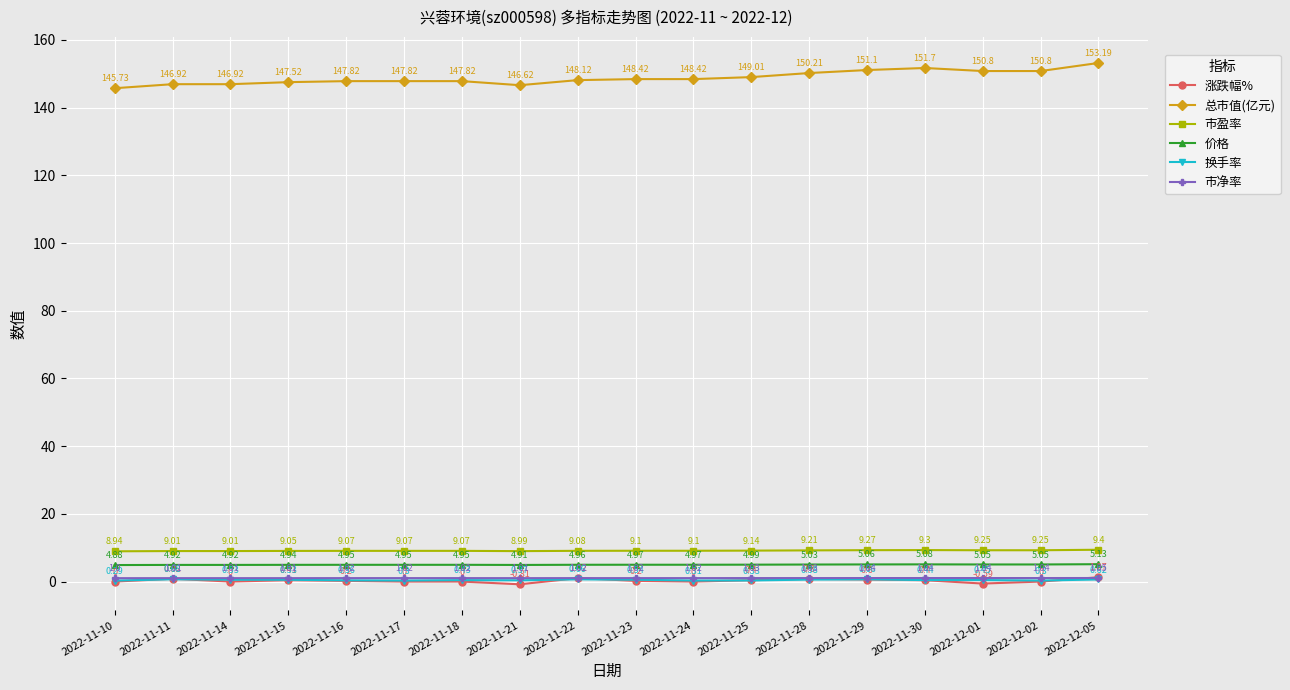

What is the lowest value of the 换手率 series?

0.3